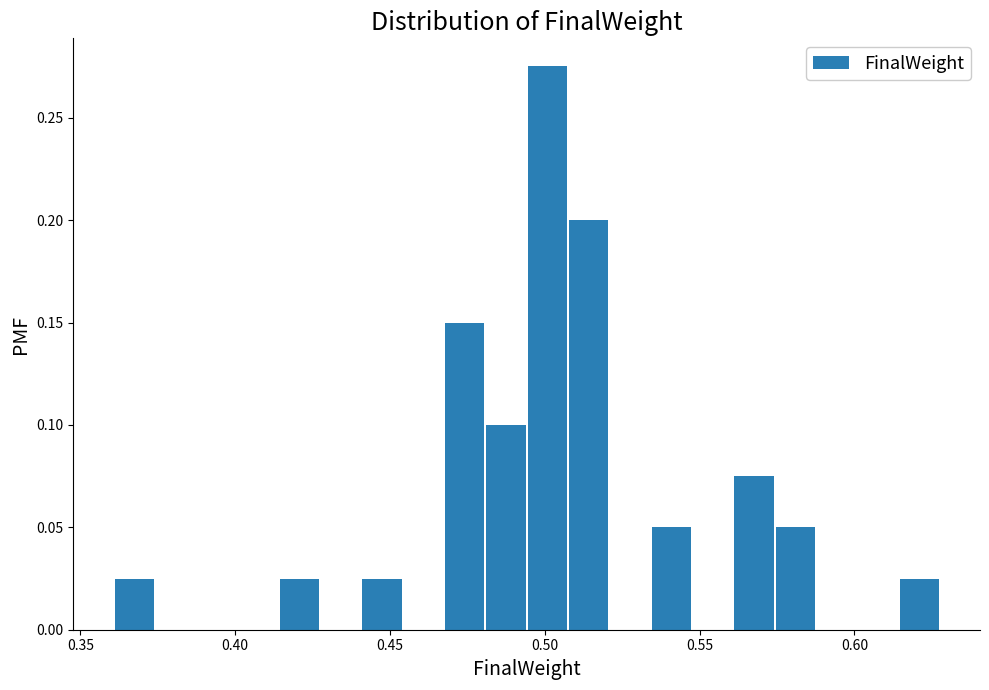

Read against the x-axis, roughly where is the centre of the tallest bar?

0.500